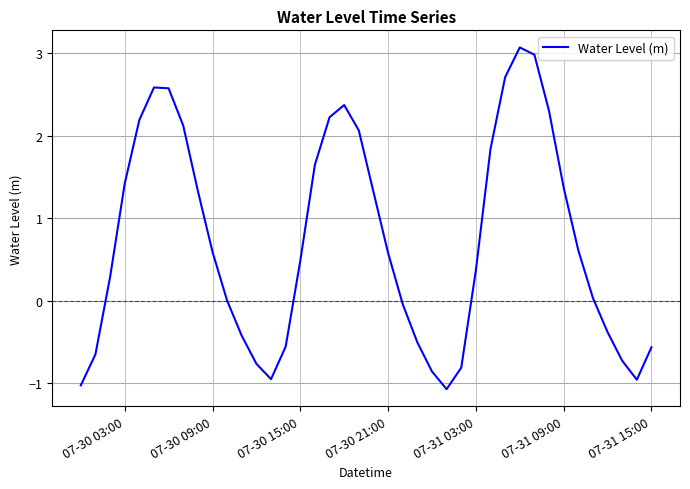

What is the minimum value shown in the chart?

-1.1